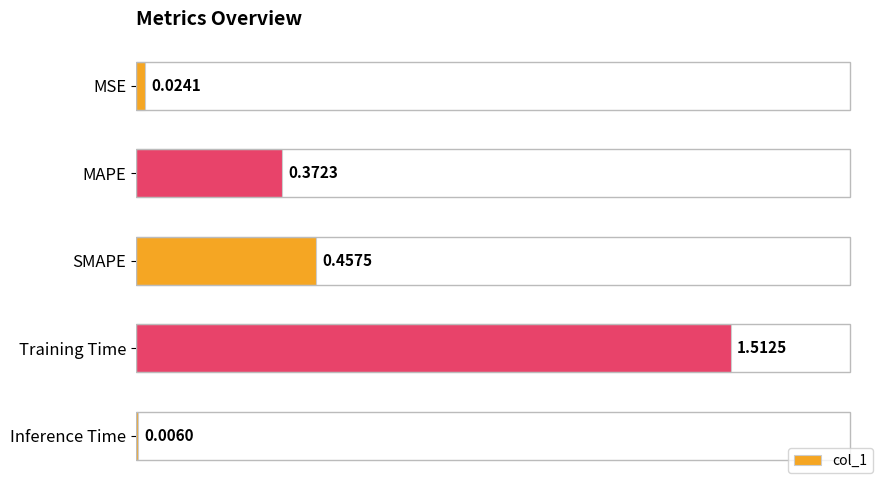

What is the label of the 1st bar from the top?

MSE